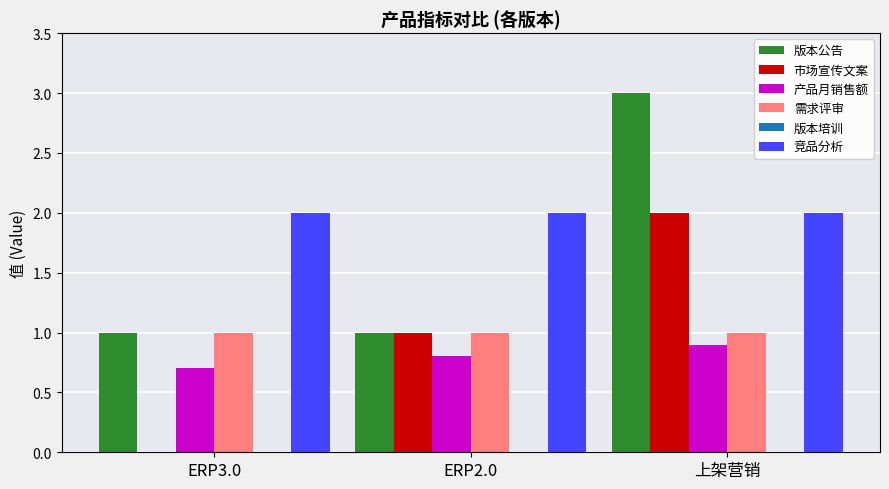

What is the sum of all 版本公告 values?

5.0